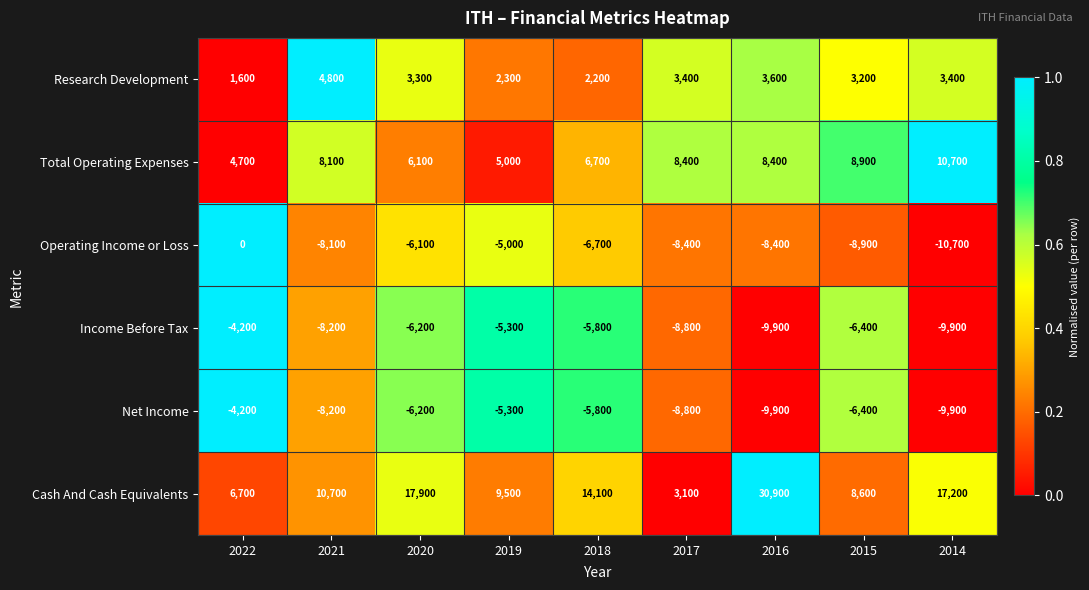

Between 2022 and 2014, which series saw the biggest shift?

Operating Income or Loss